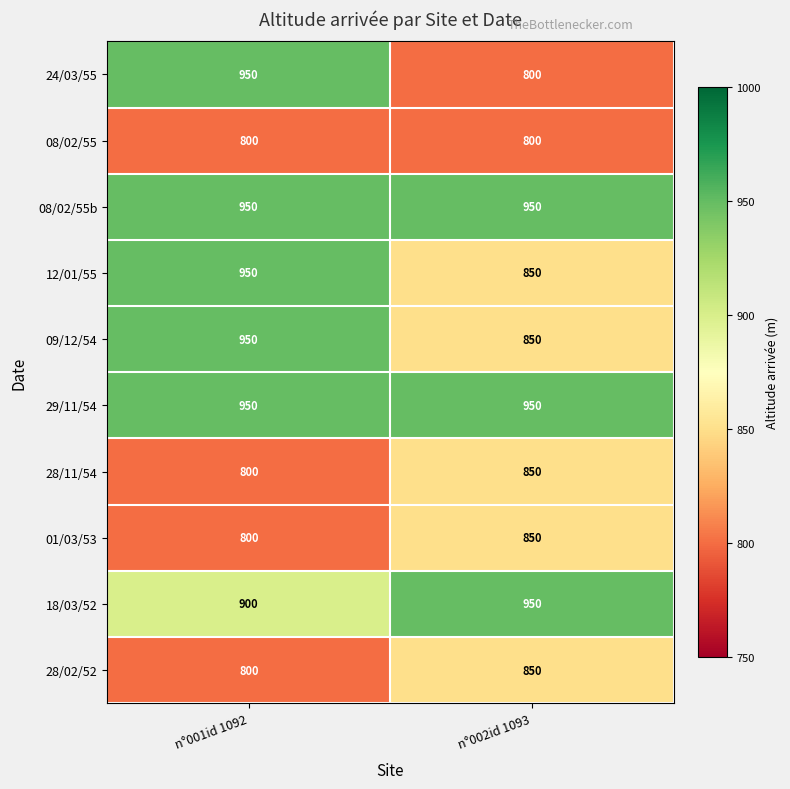

Rank the categories by 18/03/52 value from highest to lowest.

n°002id 1093, n°001id 1092